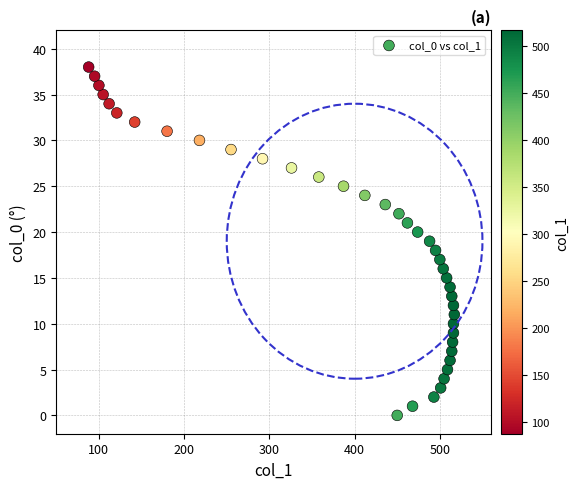

What is the range of Y values (max minus min)?

38